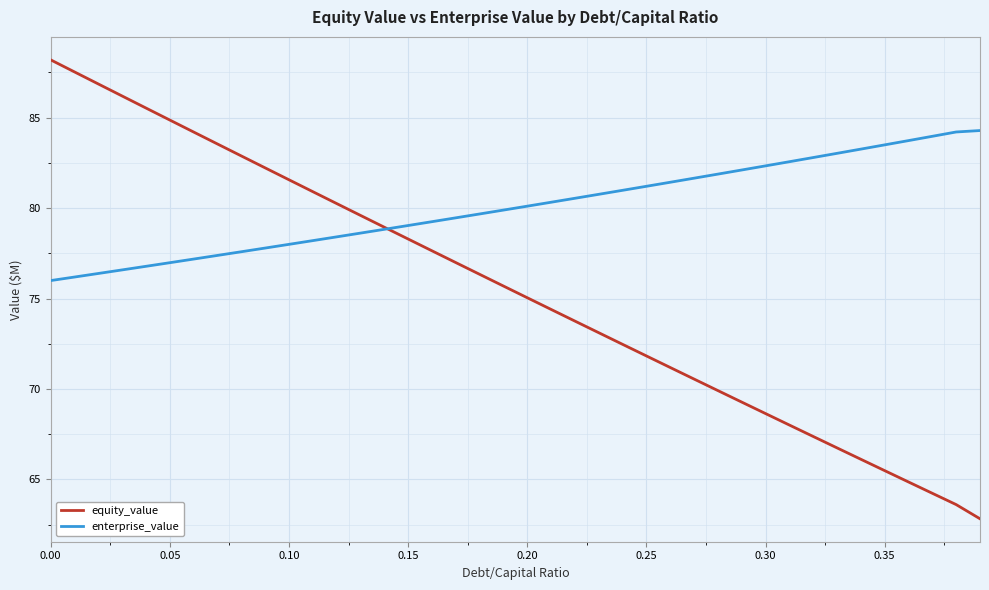

How many lines are shown in the chart?

2